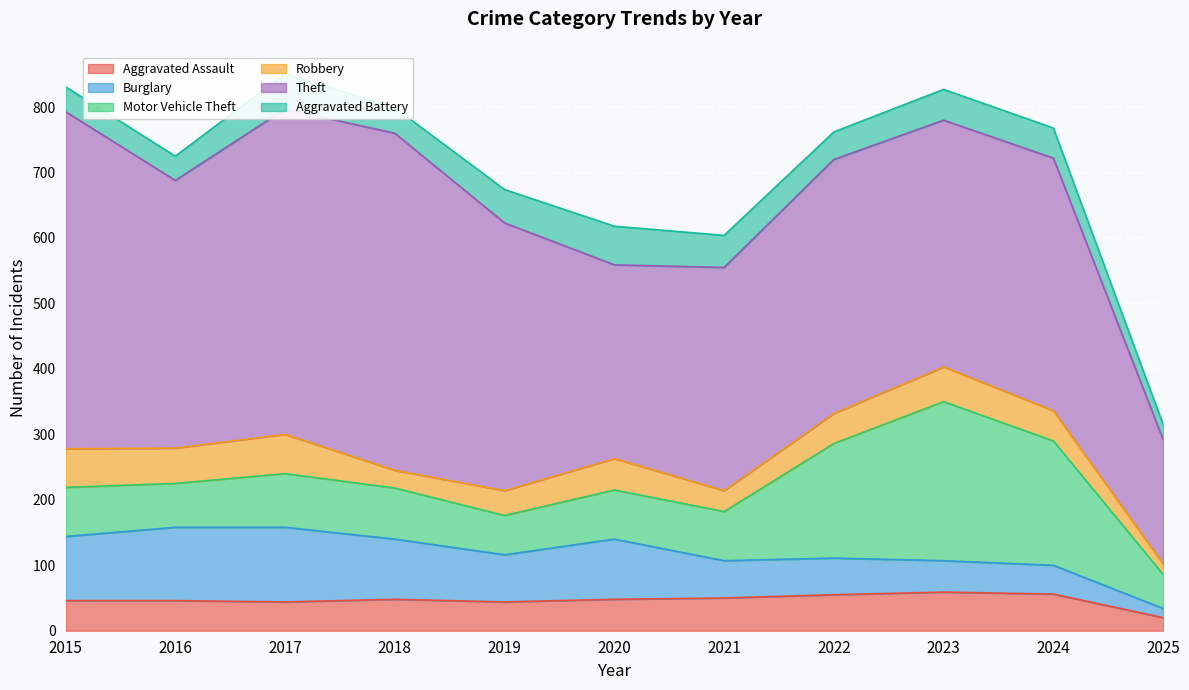

True or false: Aggravated Assault has a value of 28 at 2025.

False